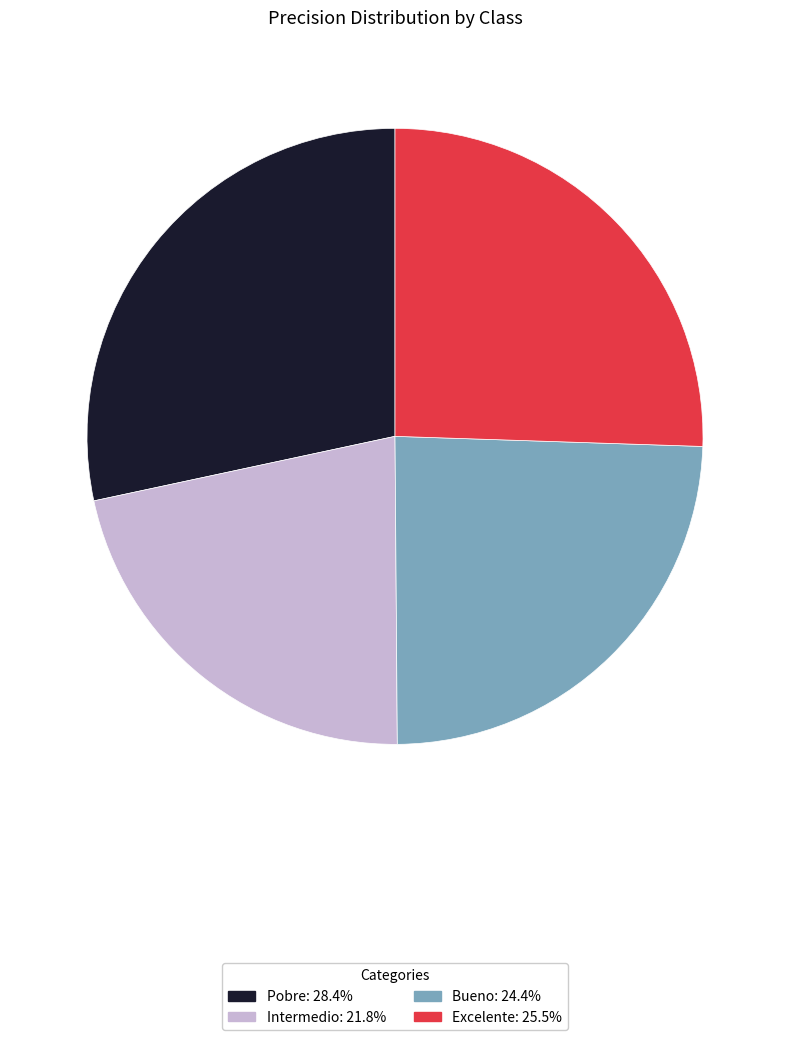

Which has a higher value, Intermedio or Pobre?

Pobre